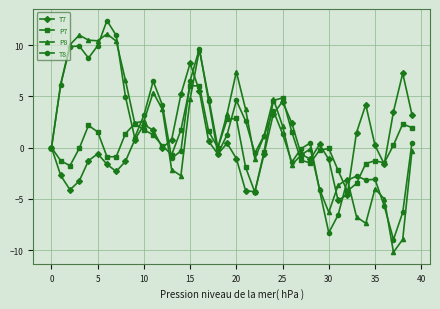

In T7, how many points are higher than both neighbors (excluding endpoints)?

8